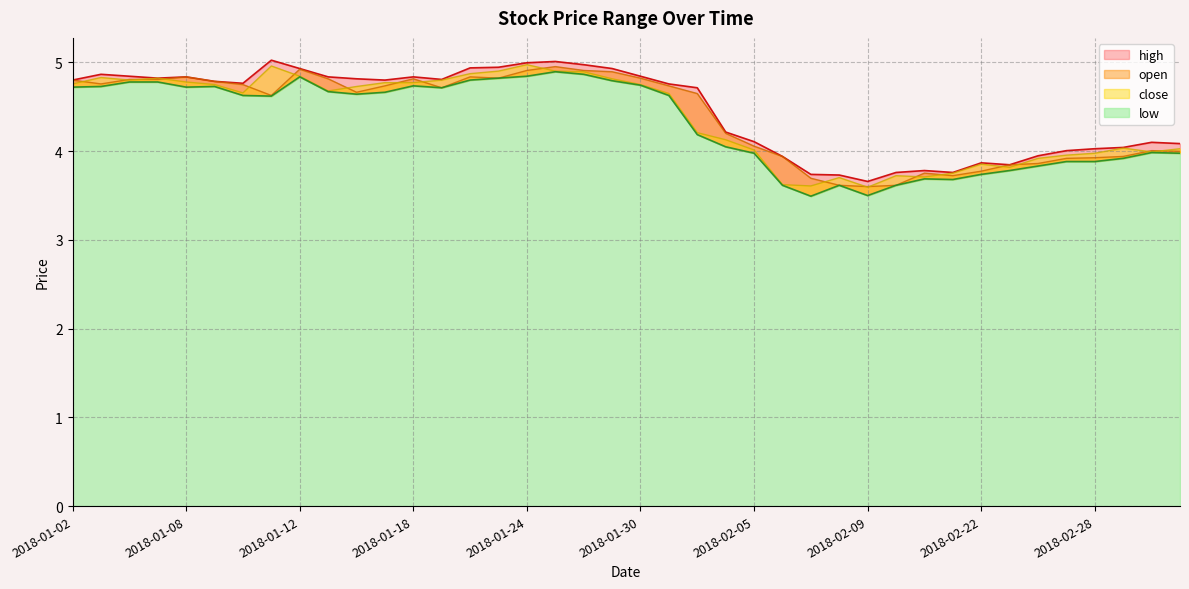

How many data points does each series have?

40